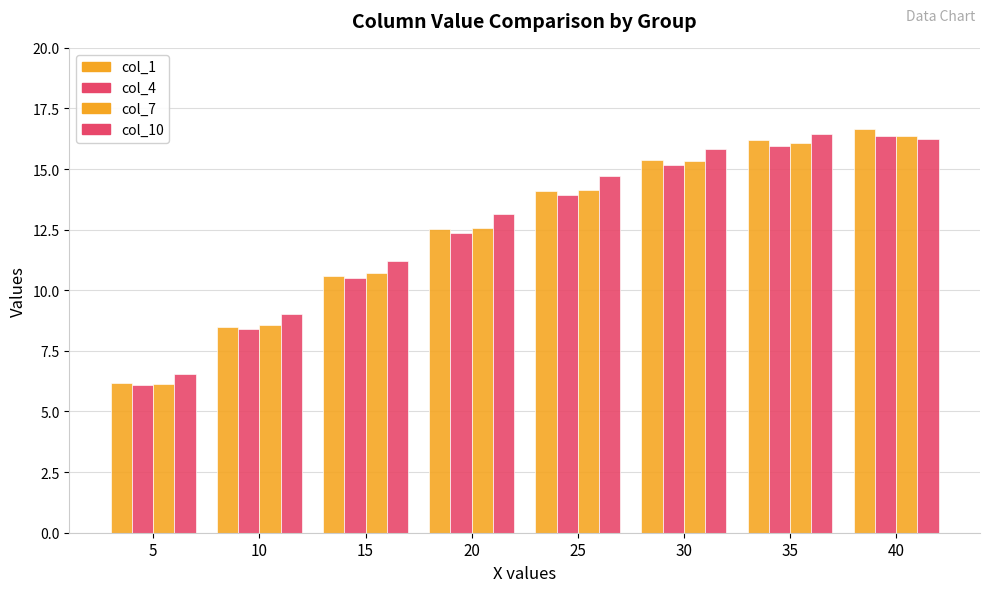

Which has a higher value, 30 or 5?

30